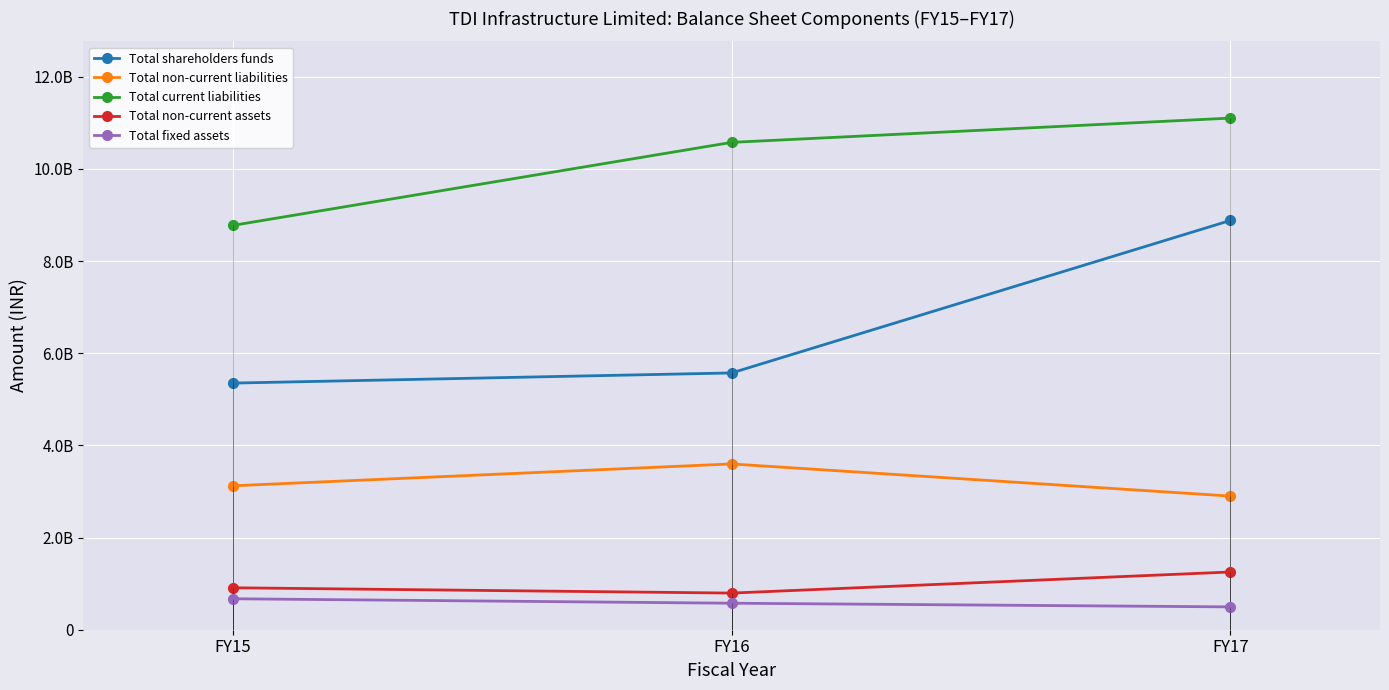

The value of Total non-current assets at FY15 is 910322000. True or false?

True